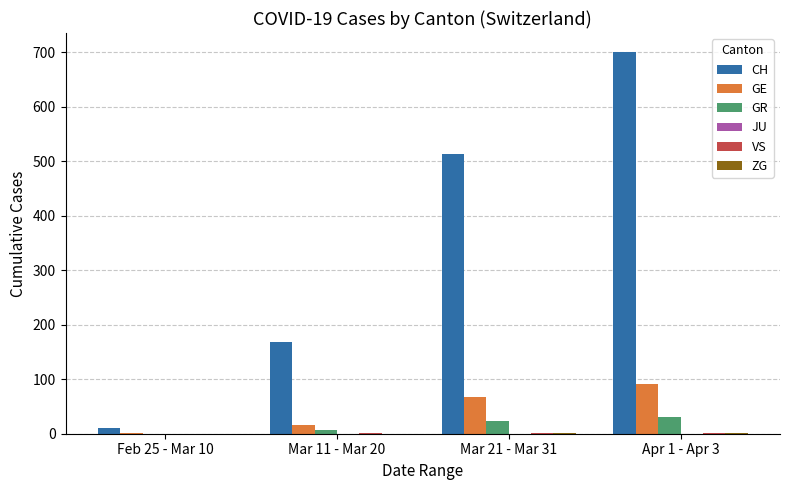

What is the maximum value for GE?

92